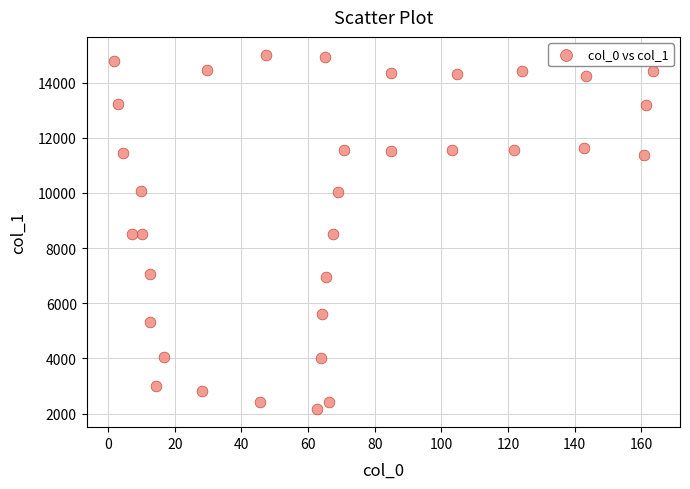

What is the range of Y values (max minus min)?

12871.1